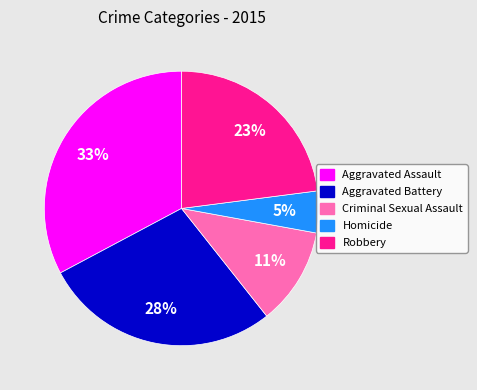

Which slice is the smallest?

Homicide